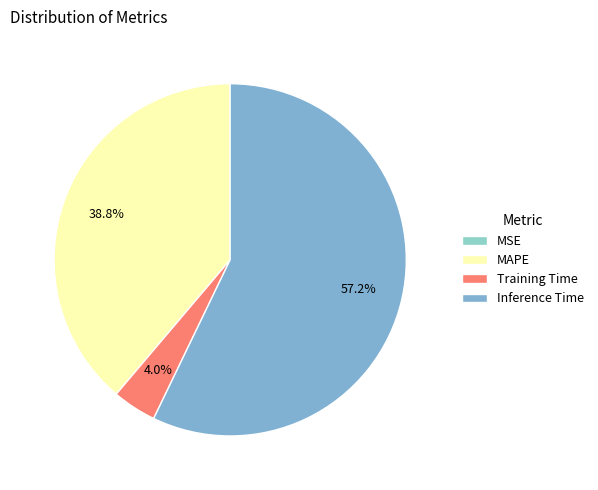

To the nearest percent, what is the difference between the Inference Time and Training Time slice percentages?

53%